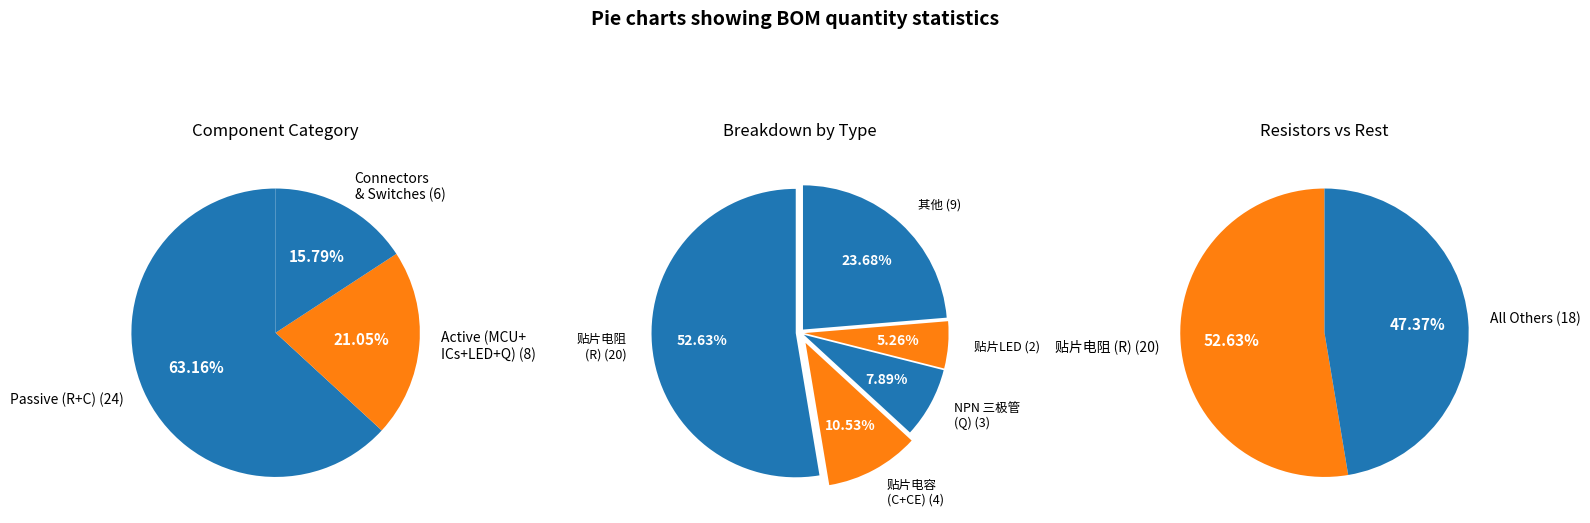

Which slice represents more than half of the pie?

贴片电阻